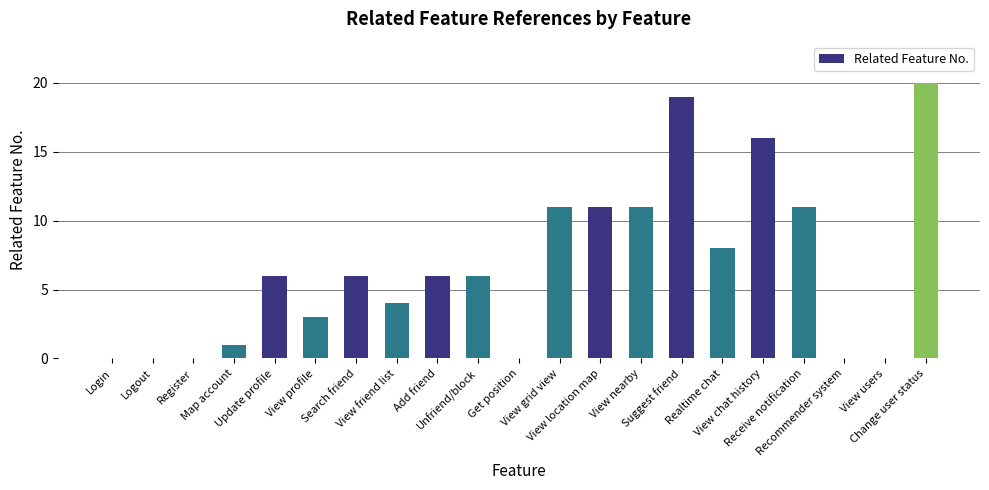

Is it true that the value at Receive notification is 3?

False